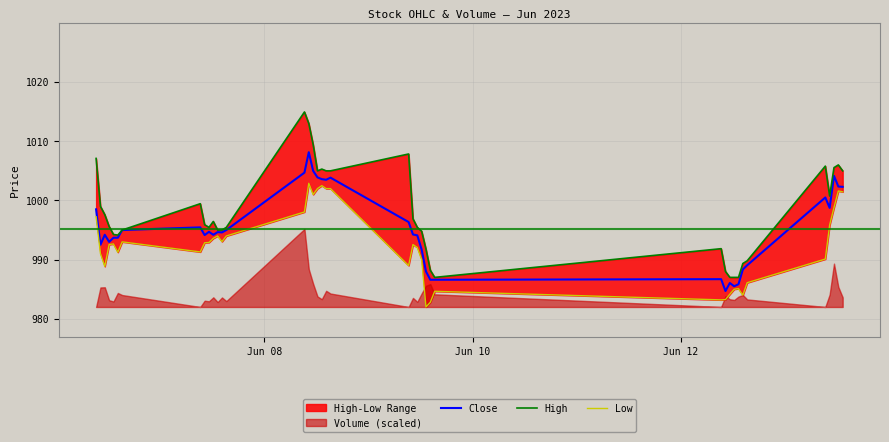

True or false: Close and High intersect in this chart.

False